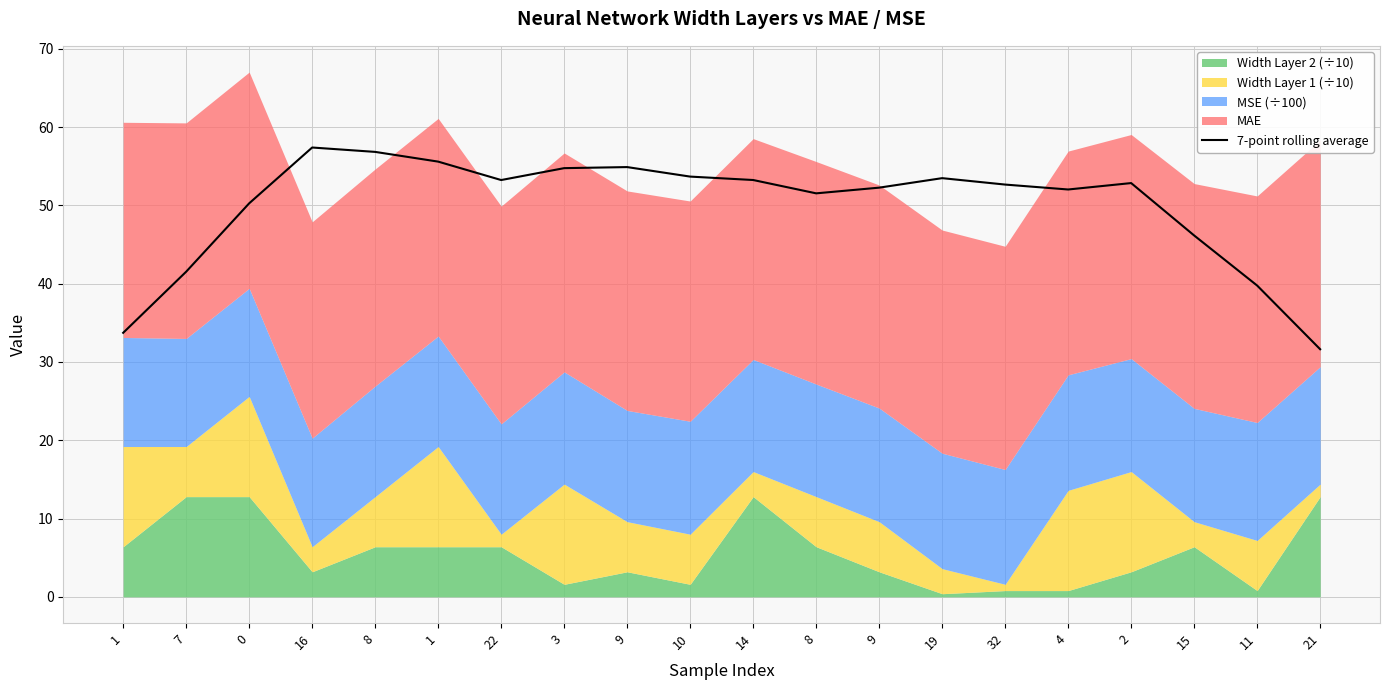

Between 9 and 14, which is larger?

14